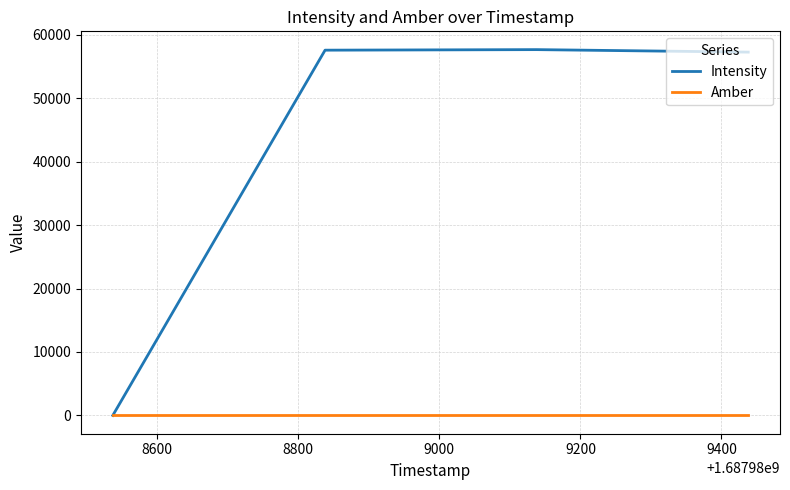

What is the greatest value displayed?

57673.0